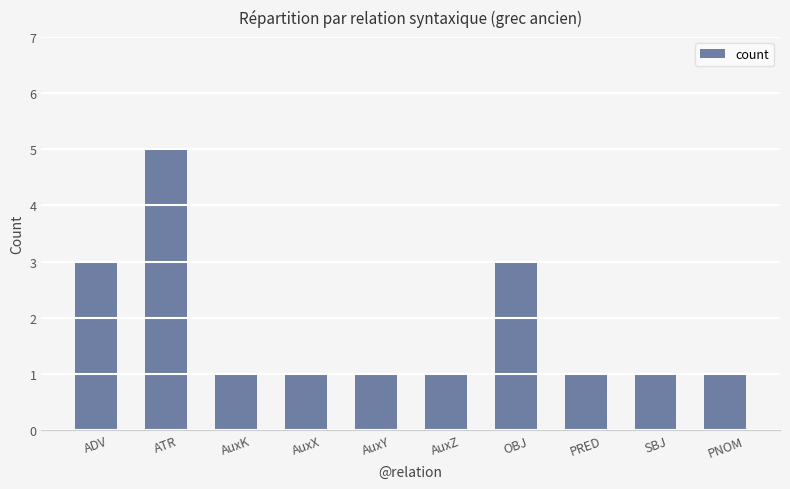

The value at AuxK is 1. True or false?

True